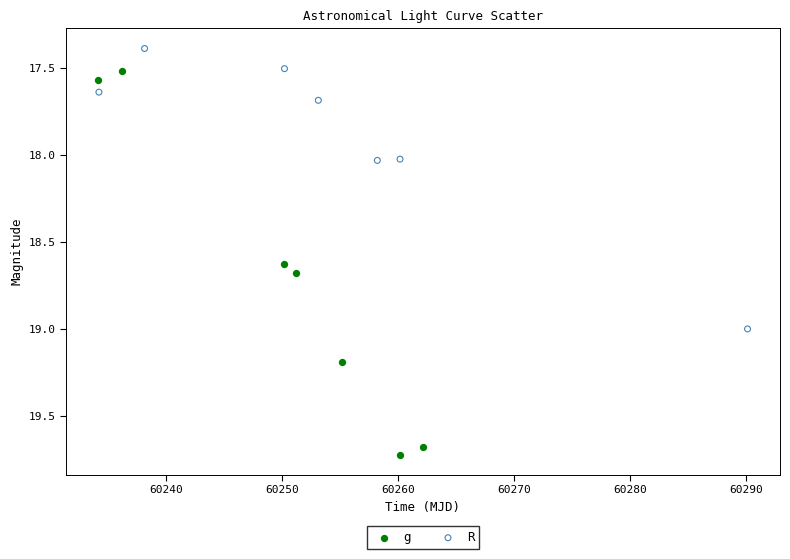

Which series contains the lowest Y value?

R